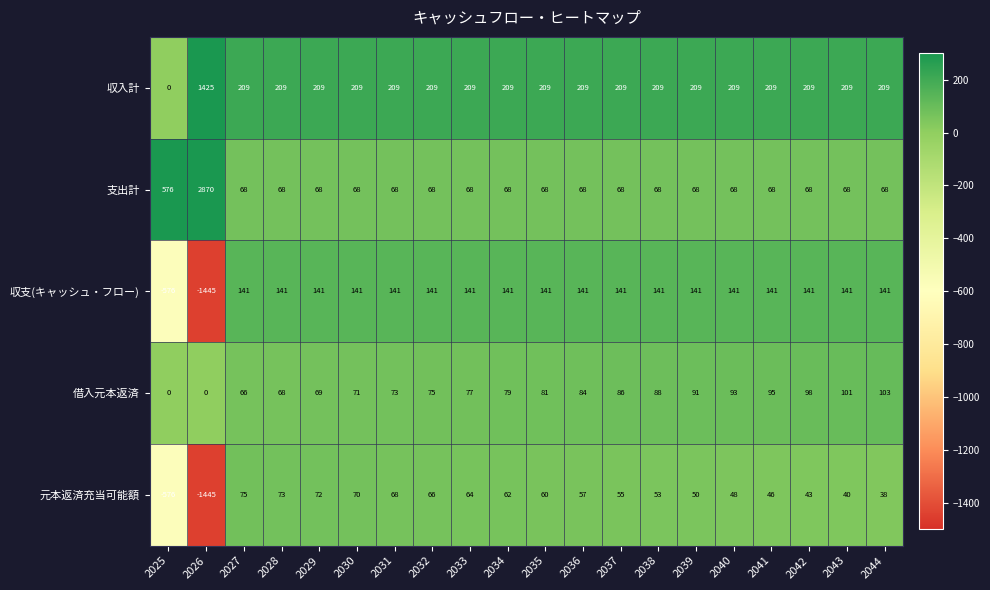

List the series in order of their peak value, lowest first.

元本返済充当可能額, 借入元本返済, 収支(キャッシュ・フロー), 収入計, 支出計